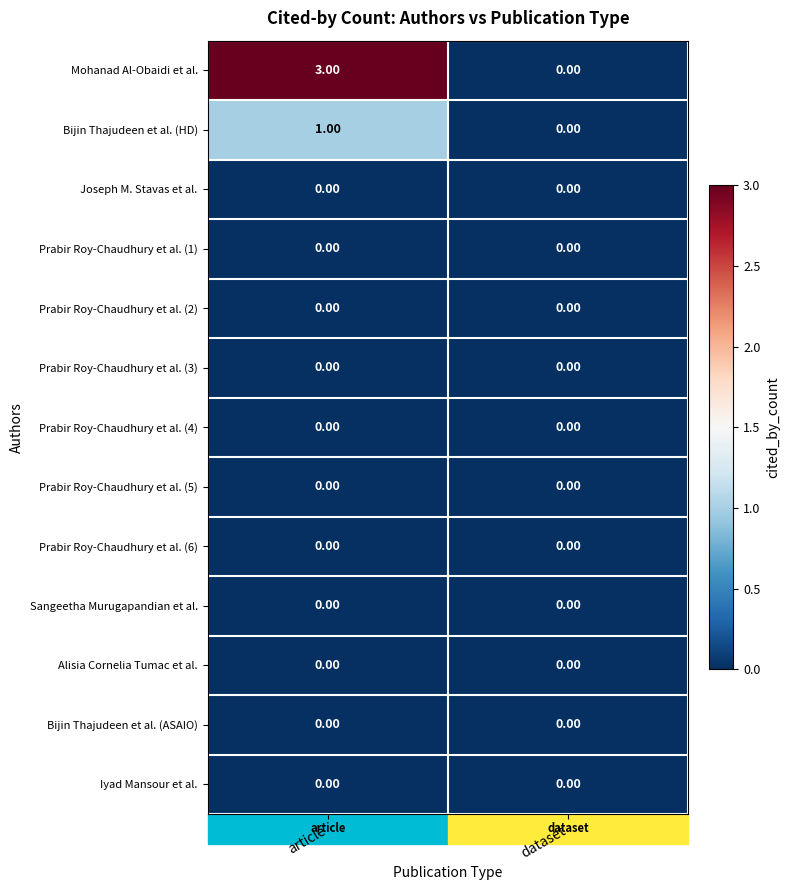

What is the difference between the Mohanad Al-Obaidi et al. values at article and dataset?

3